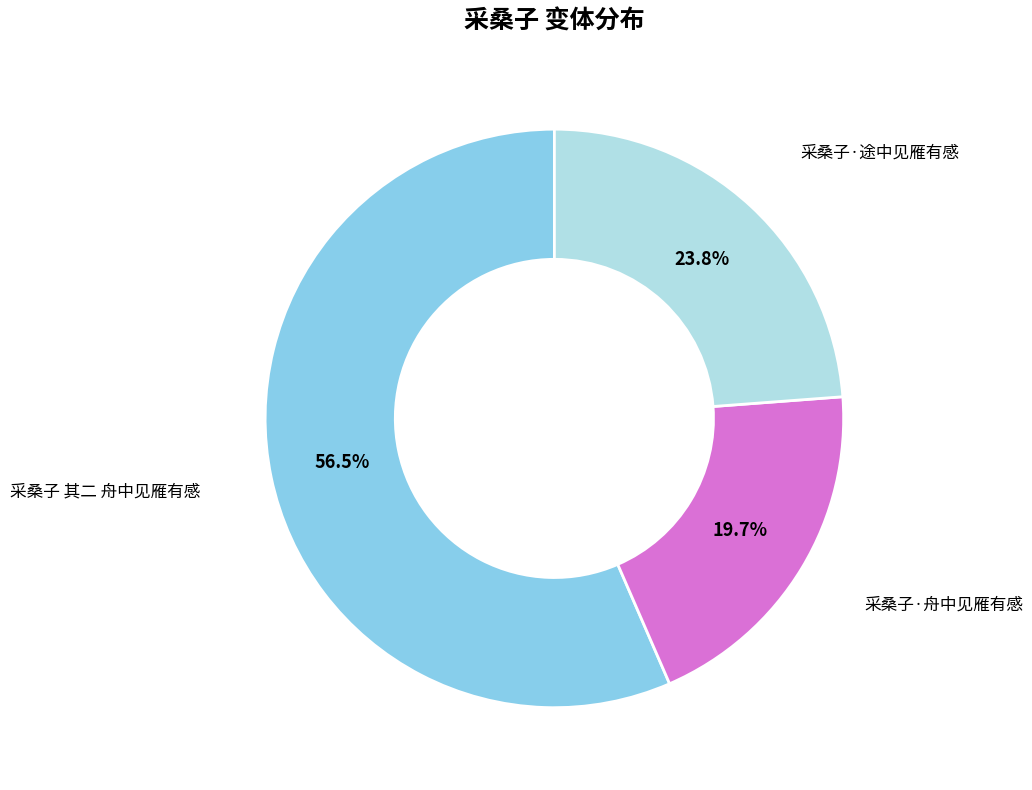

To the nearest percent, what is the difference between the largest and smallest slice percentages?

37%